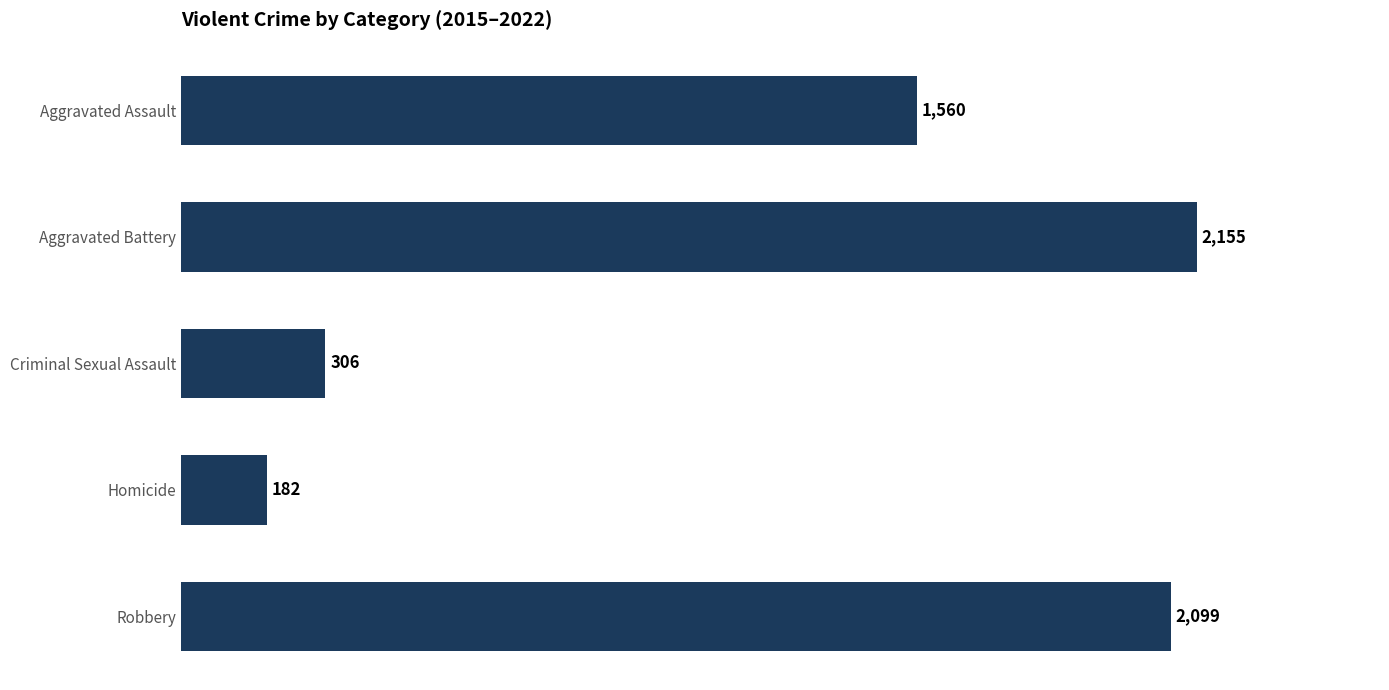

Which category has the lowest value across all series?

Homicide